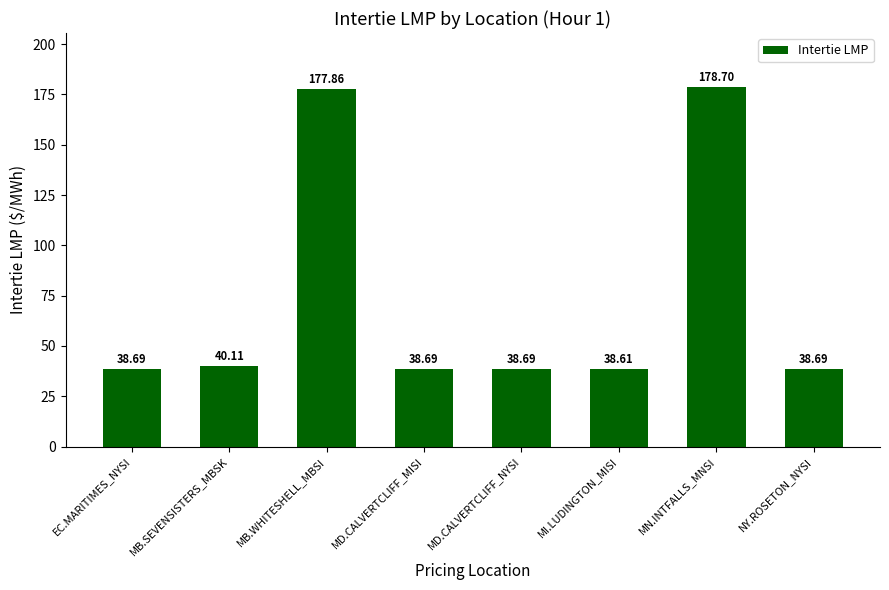

What is the average value?

73.8